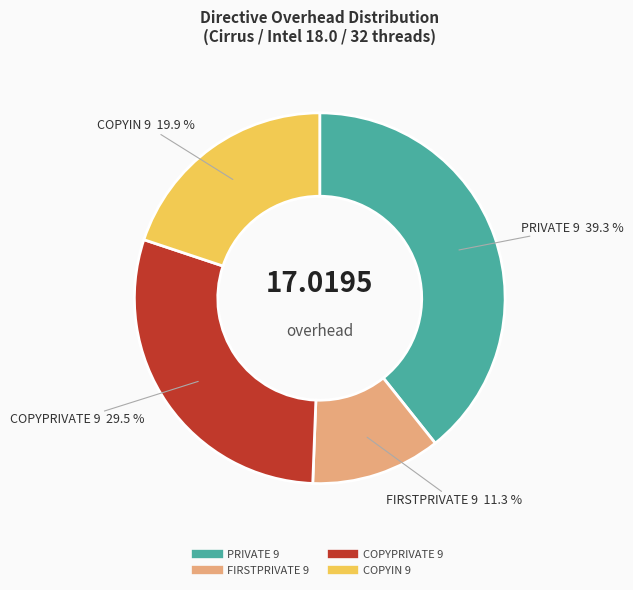

What is the largest slice in the pie chart?

PRIVATE 9